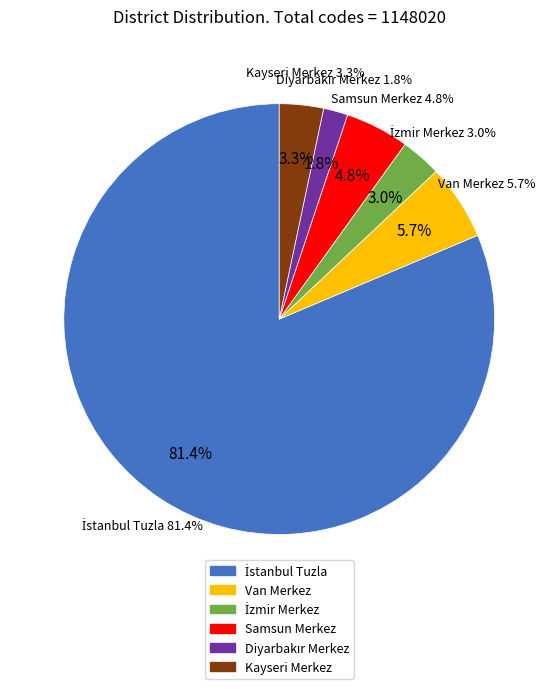

Count the number of slices in the pie.

6